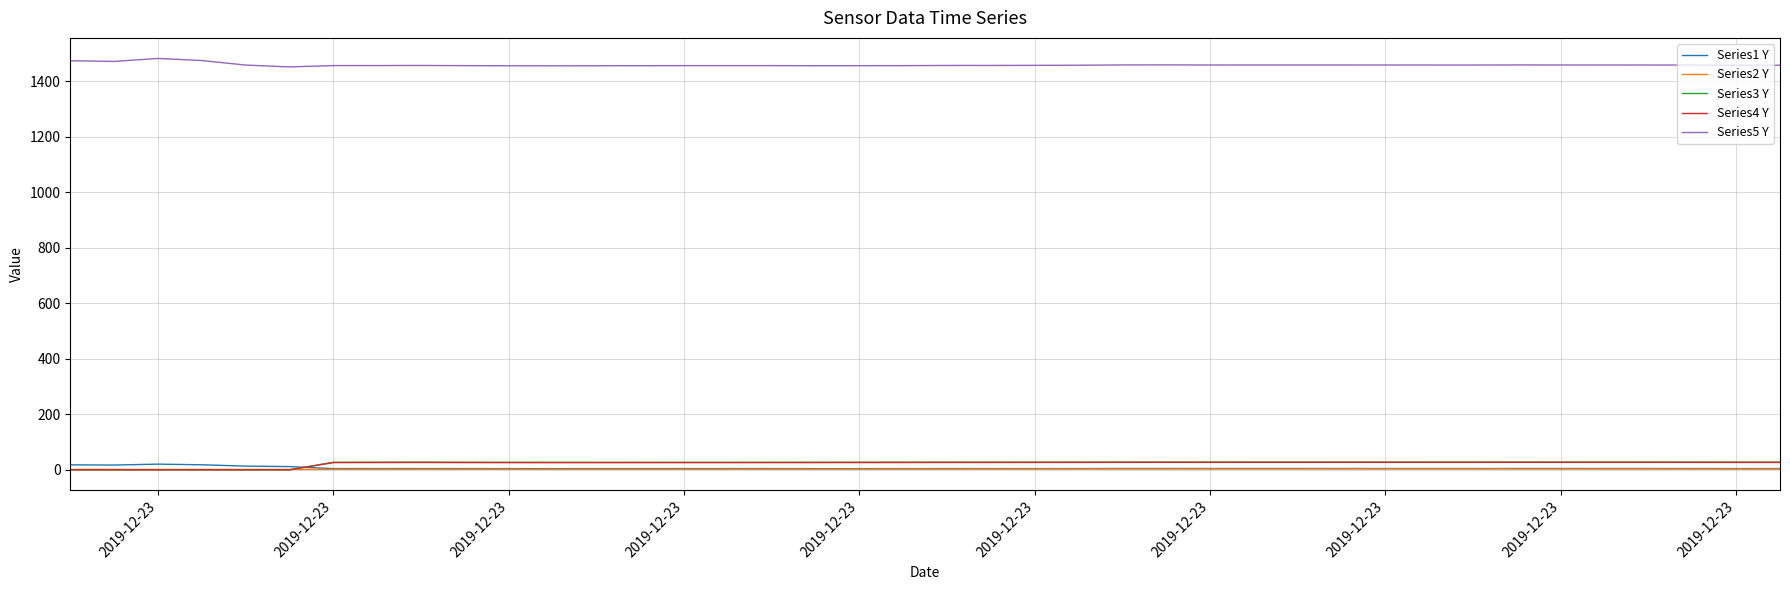

True or false: Series4 Y and Series3 Y cross at least once.

False